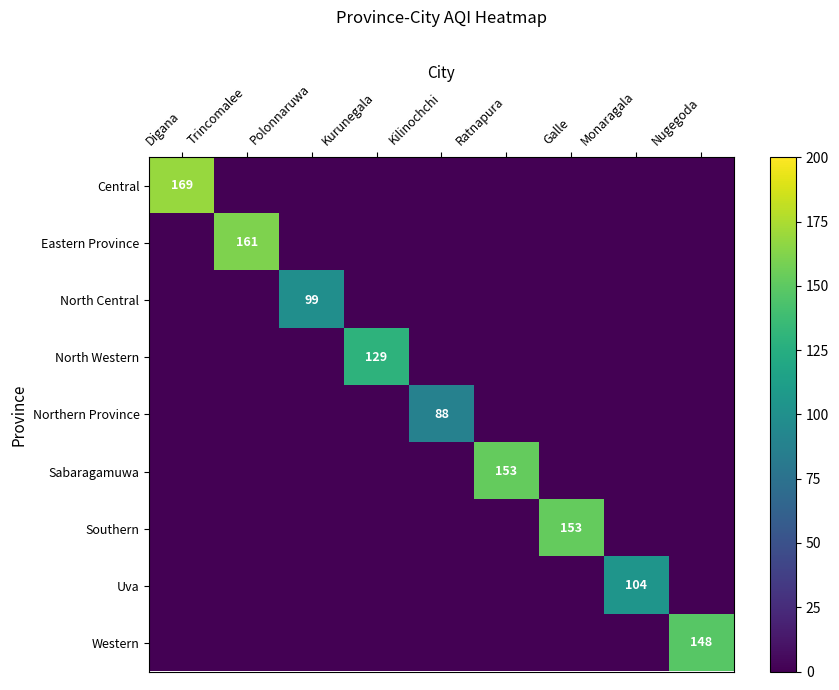

At which category is the sum across all series the highest?

Digana